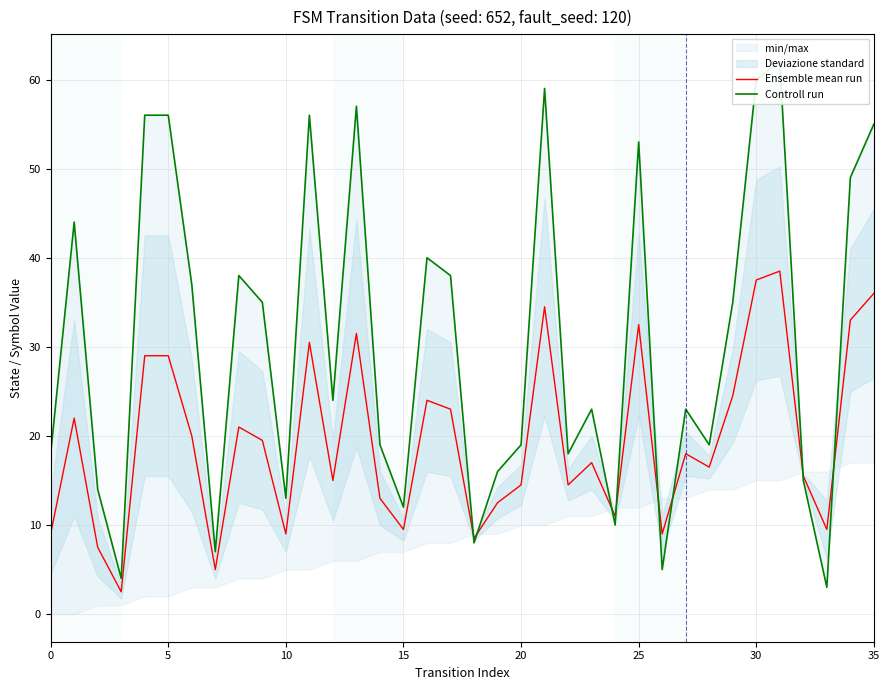

Reading right to left, list all the values displayed in this chart.

Ensemble mean run: 36.0	33.0	9.5	15.5	38.5	37.5	24.5	16.5	18.0	9.0	32.5	11.0	17.0	14.5	34.5	14.5	12.5	8.5	23.0	24.0	9.5	13.0	31.5	15.0	30.5	9.0	19.5	21.0	5.0	20.0	29.0	29.0	2.5	7.5	22.0	9.0
Controll run: 55.0	49.0	3.0	15.0	62.0	60.0	35.0	19.0	23.0	5.0	53.0	10.0	23.0	18.0	59.0	19.0	16.0	8.0	38.0	40.0	12.0	19.0	57.0	24.0	56.0	13.0	35.0	38.0	7.0	37.0	56.0	56.0	4.0	14.0	44.0	18.0